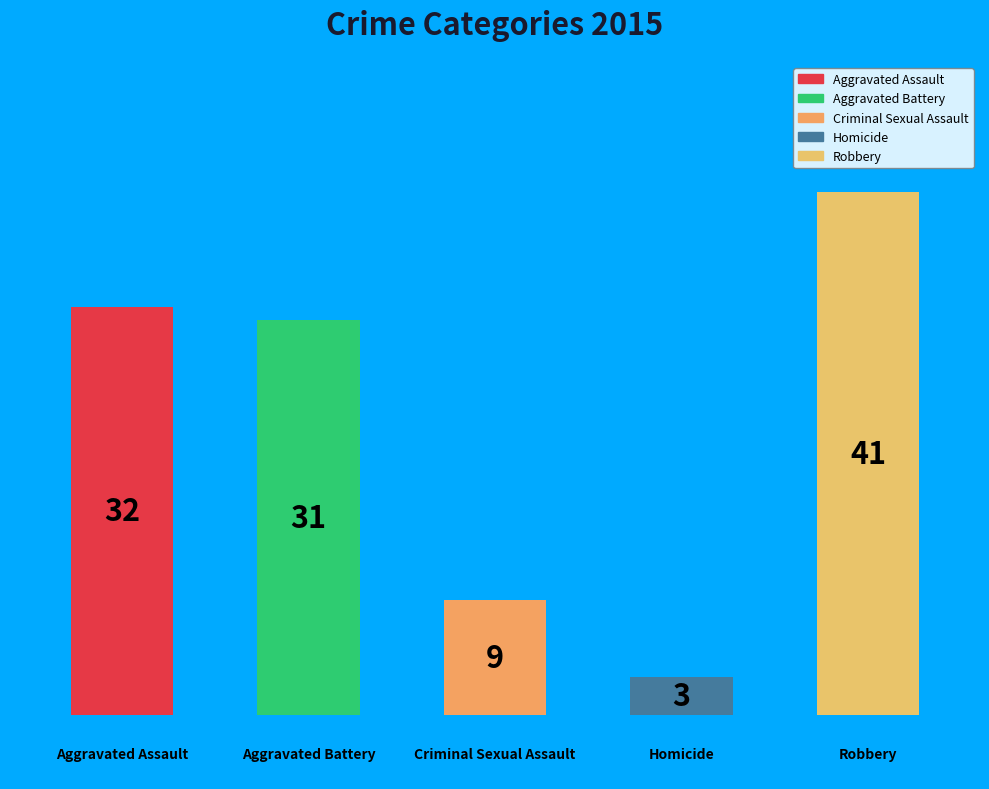

How many bars are there in total?

5